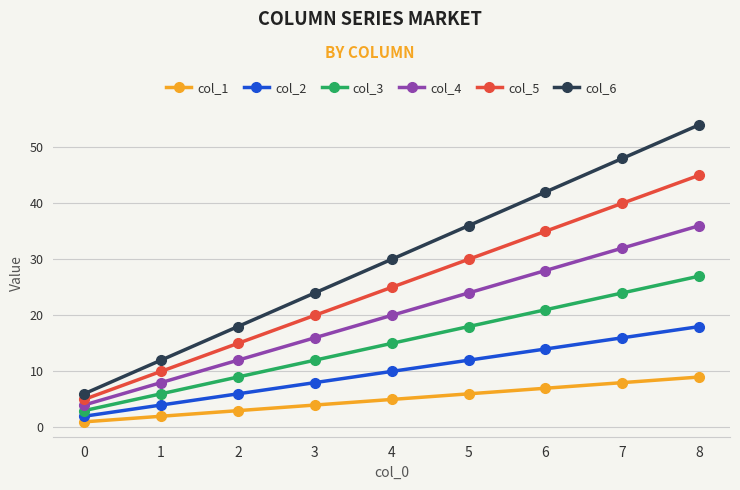

Read the col_2 value at 1, to the nearest 5.

5